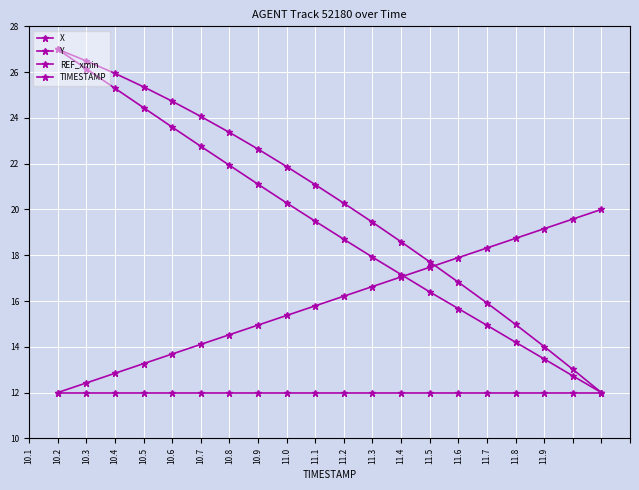

How many values in the X series exceed 21?

10